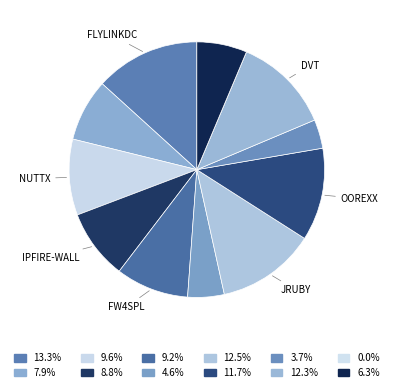

How many slices are in this pie chart?

12